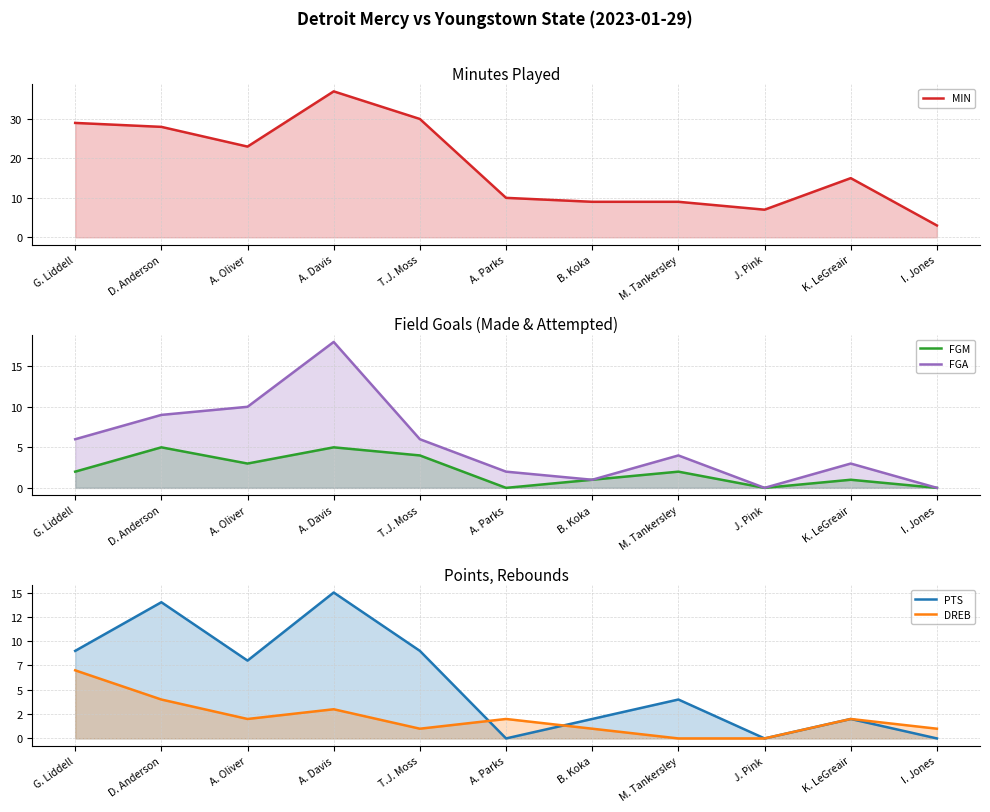

True or false: MIN and PTS cross at least once.

False